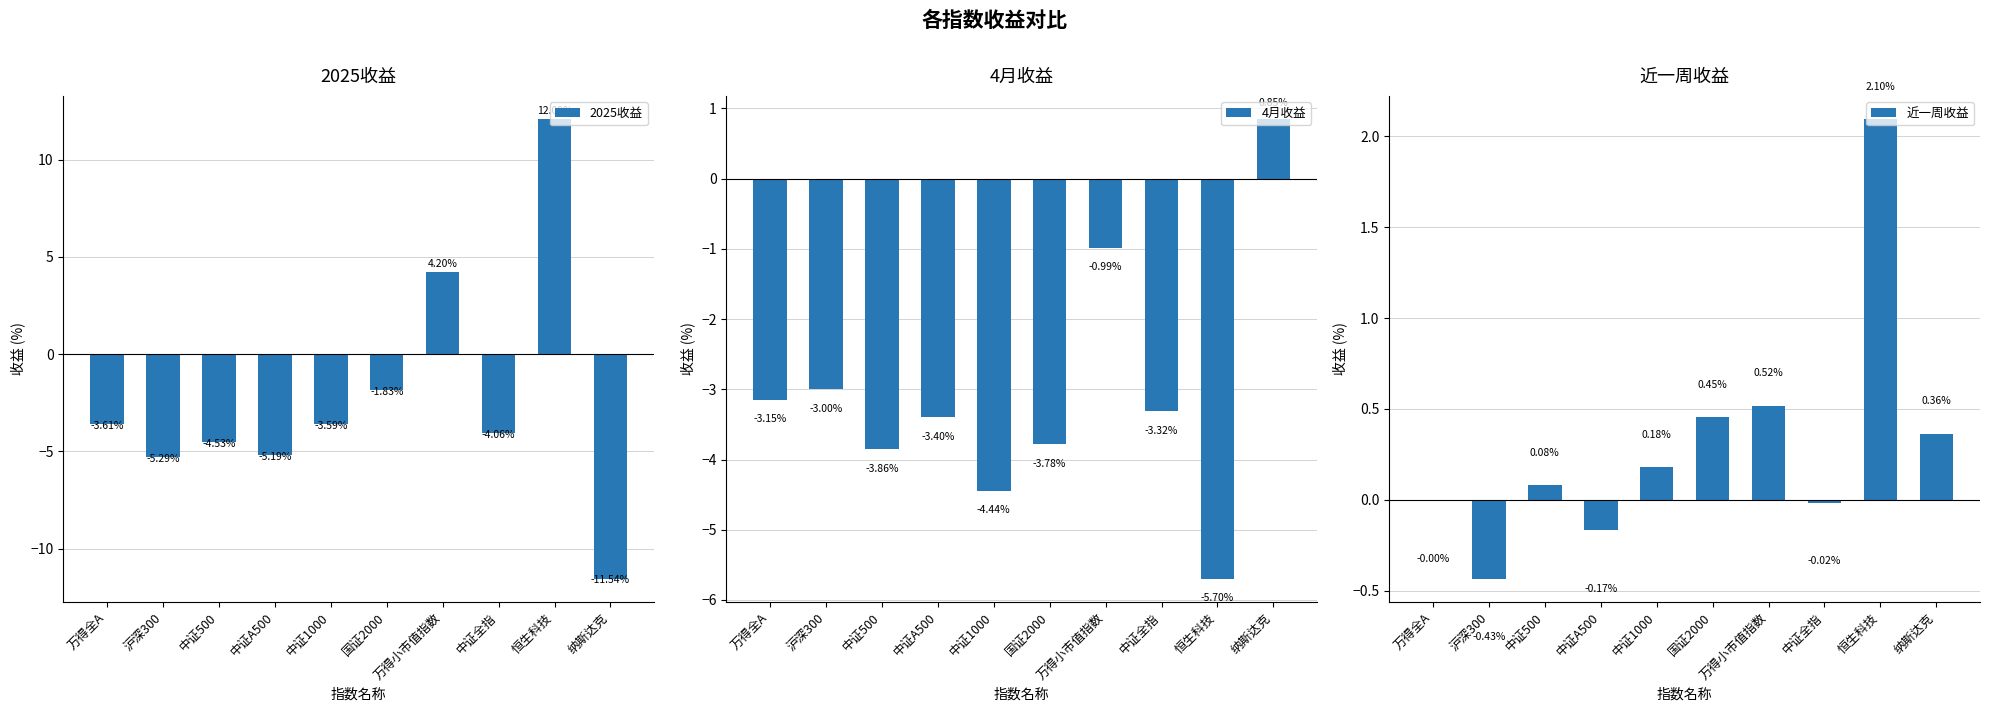

What position from the left is 万得全A?

1